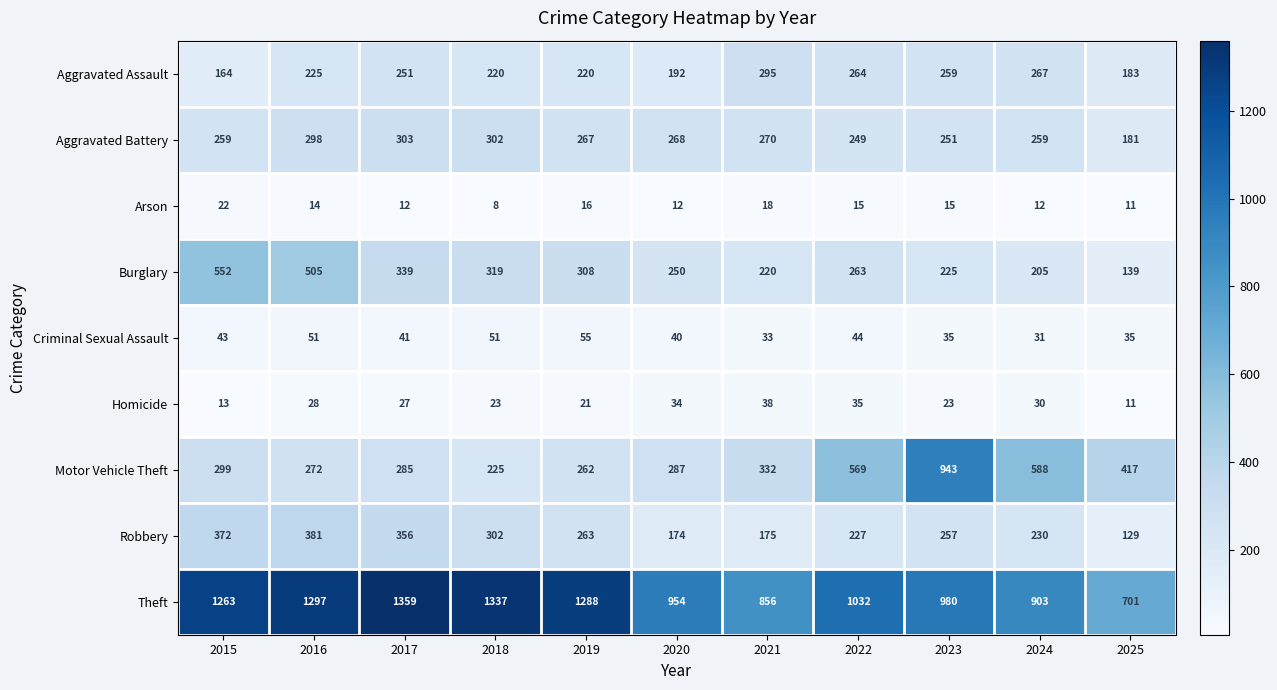

The Homicide series shows 28 at 2016. True or false?

True